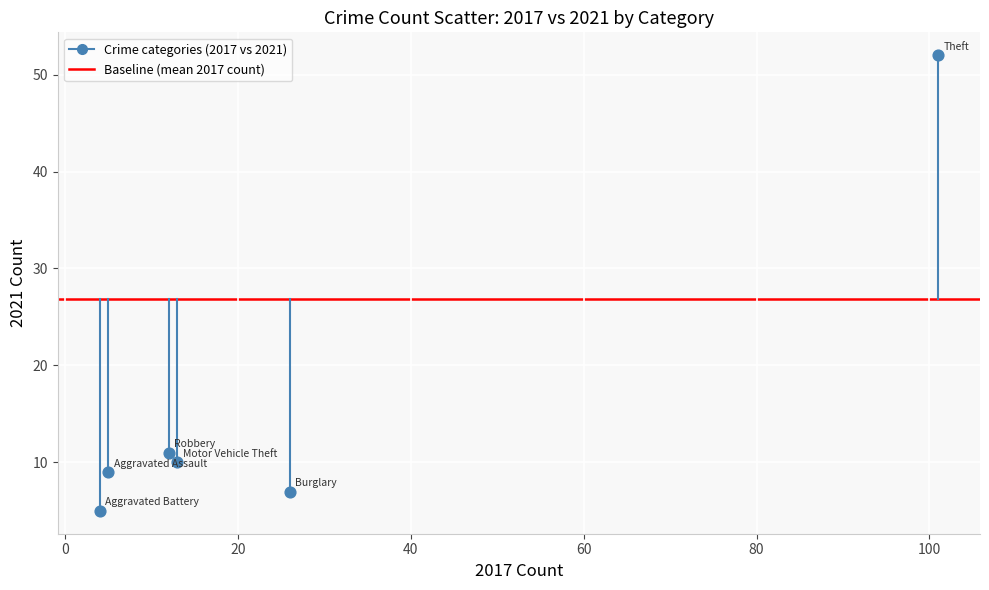

What is the average Y value?

16